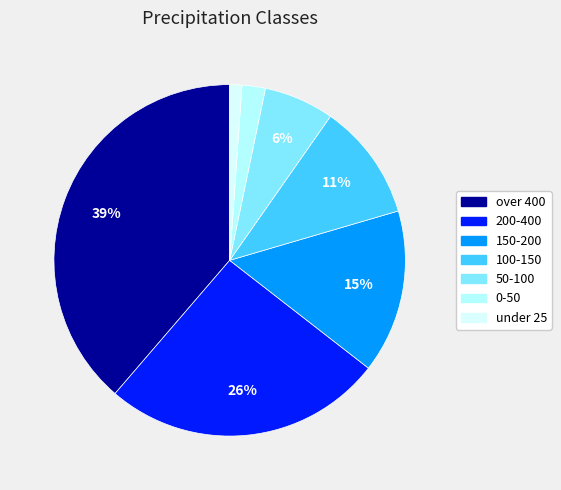

Which category has the smallest portion of the pie?

under 25